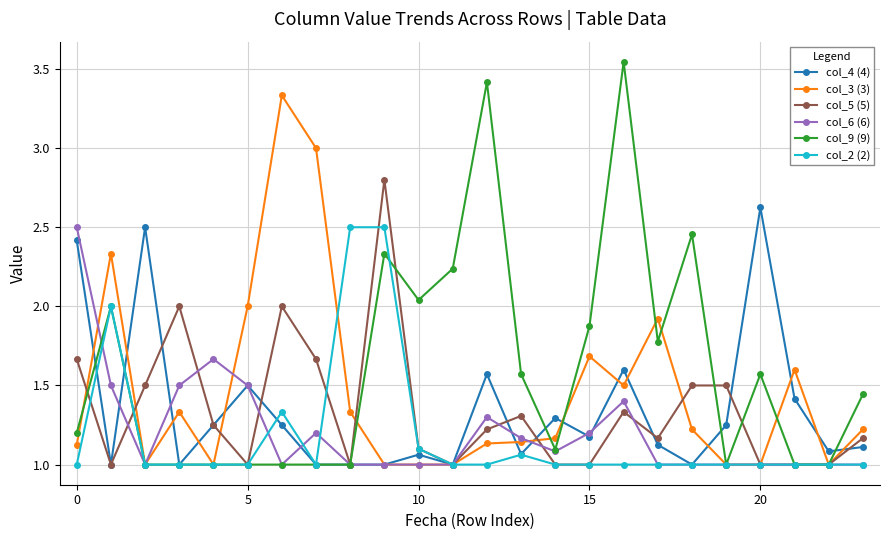

What are all the series names shown in the legend?

col_4 (4), col_3 (3), col_5 (5), col_6 (6), col_9 (9), col_2 (2)